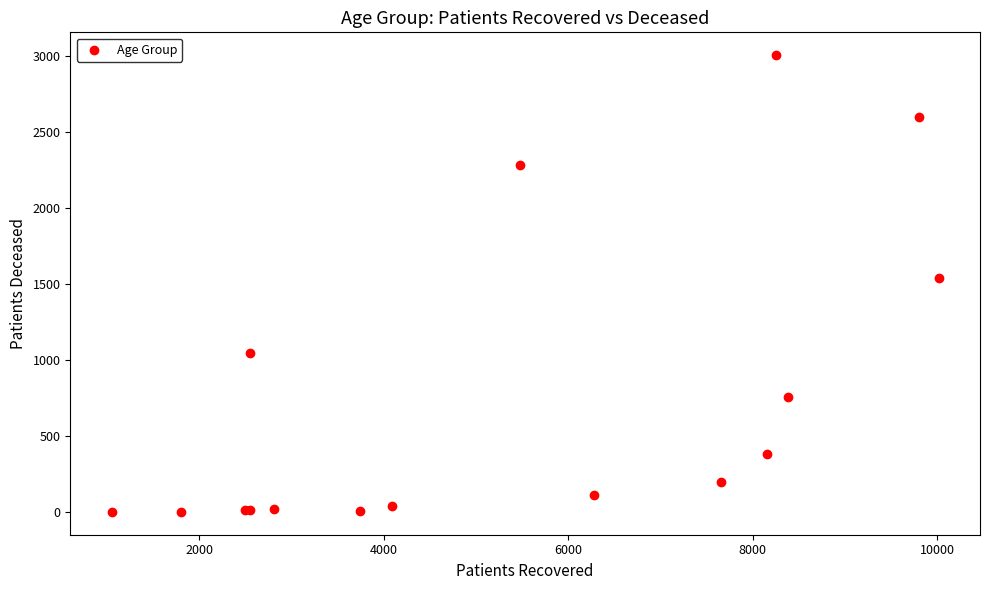

What Y value in the scatter plot is closest to 1505?

1541